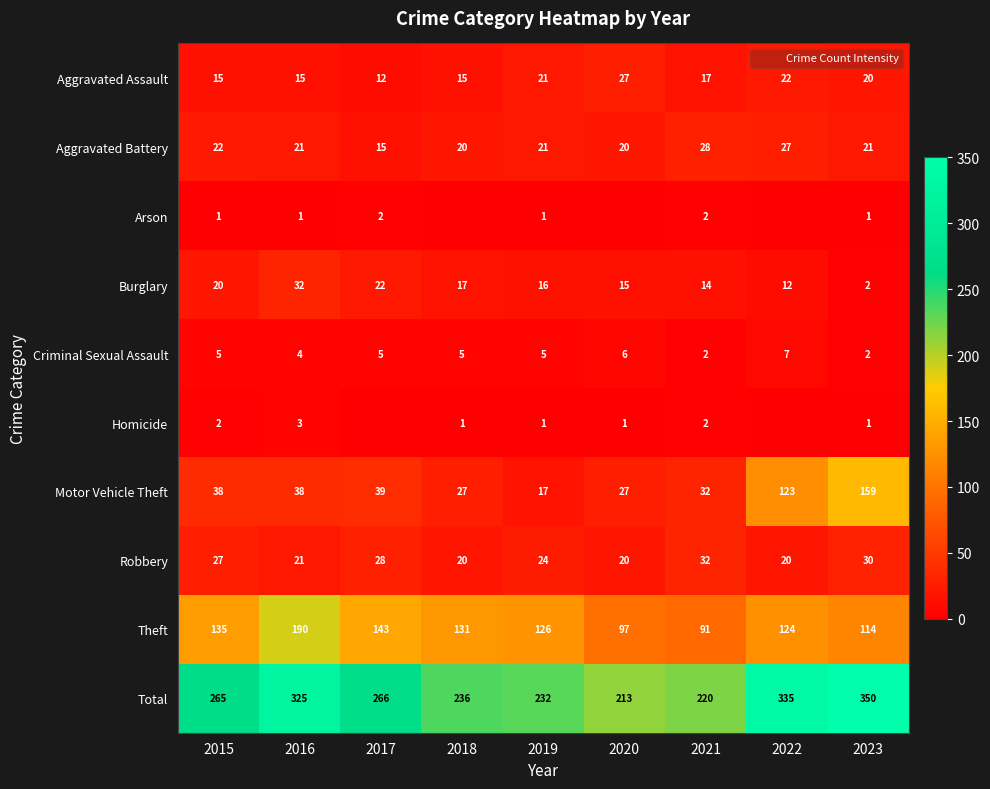

What is the greatest value displayed?

350